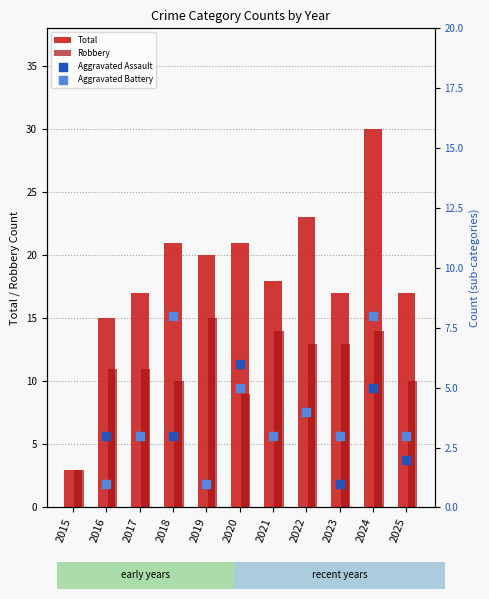

Which series has the largest total across all categories?

Total